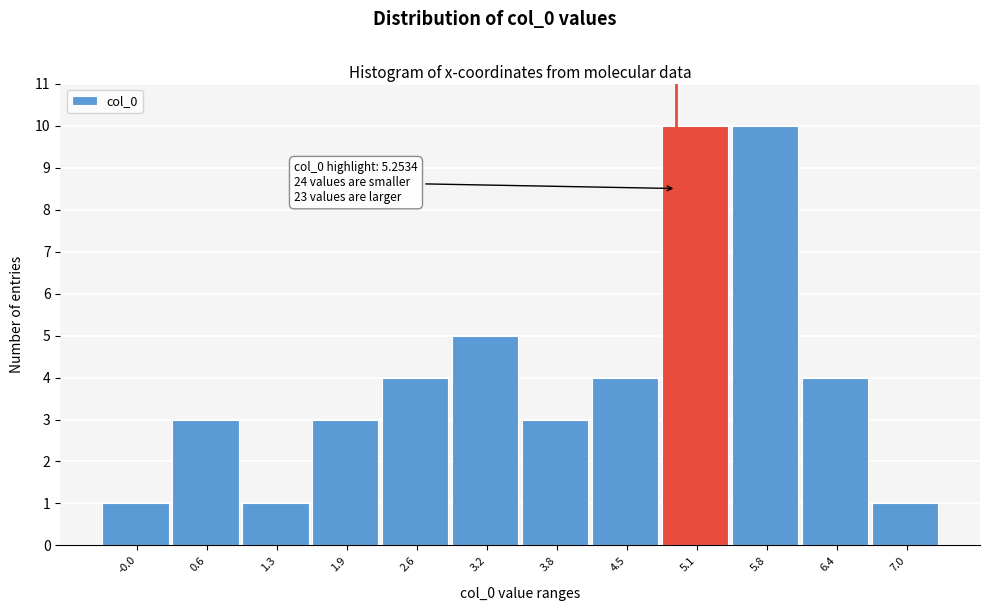

Reading left to right, transcribe all the data shown in this chart.

1	3	1	3	4	5	3	4	10	10	4	1